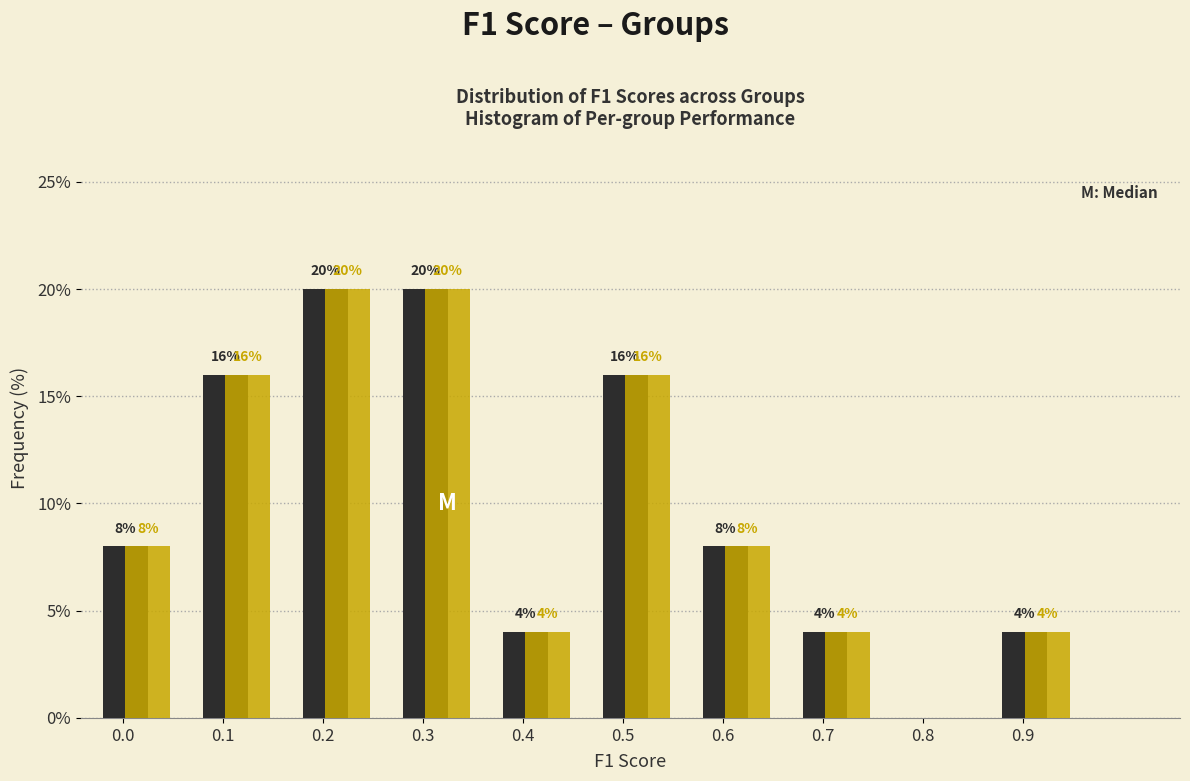

What is the maximum value shown in the chart?

20